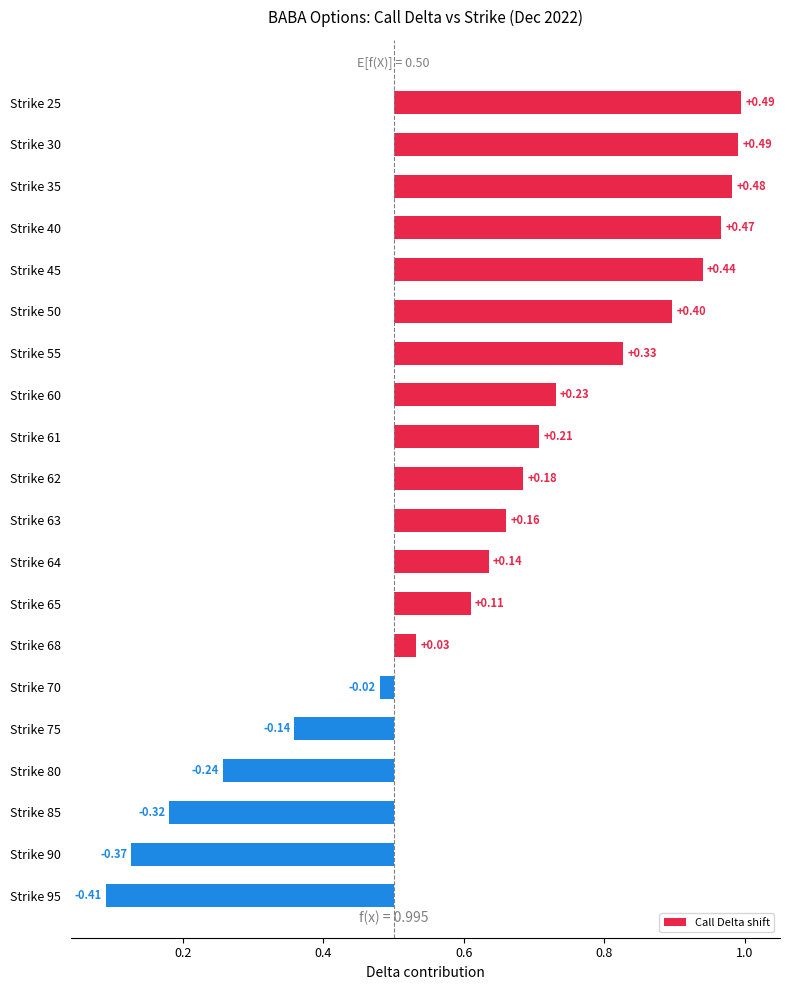

Does the chart contain any negative values?

Yes